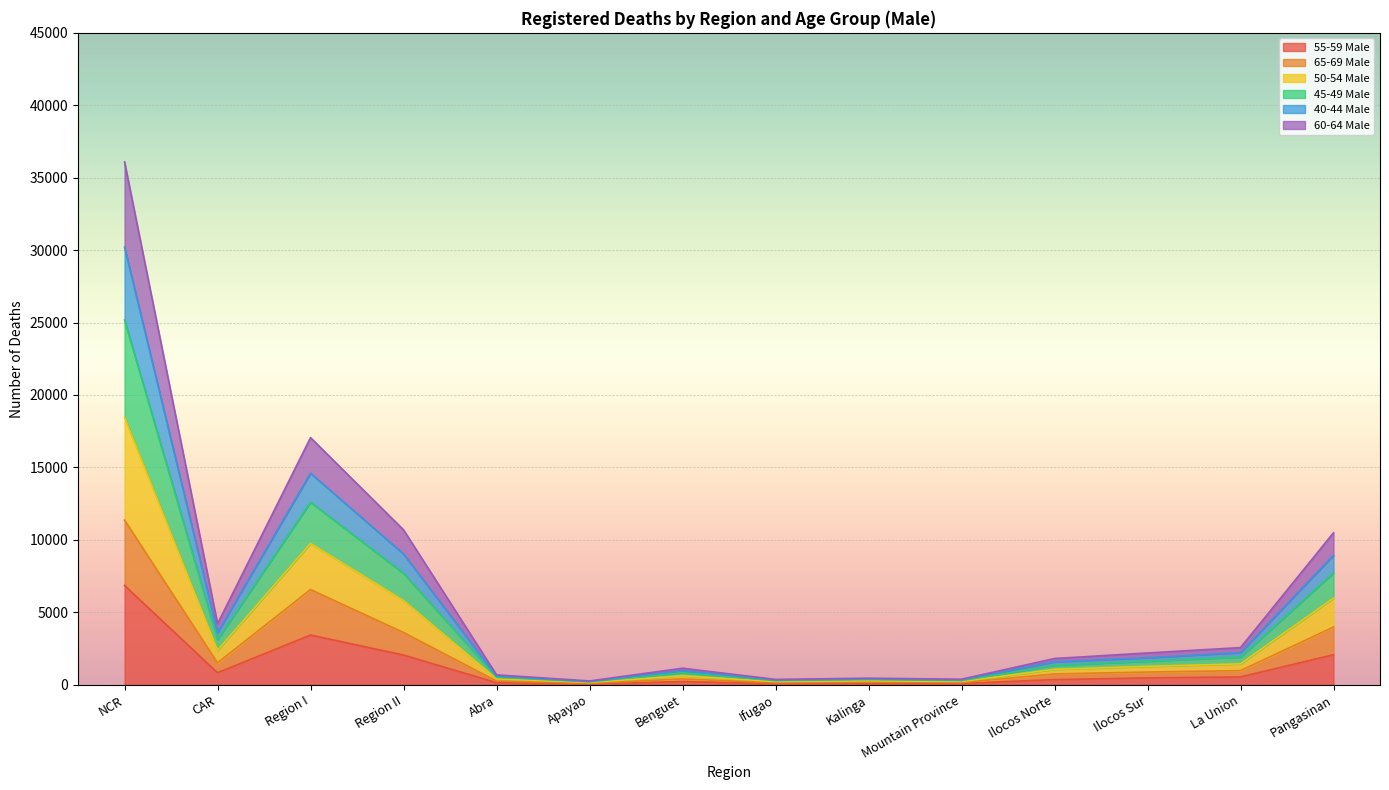

Is it true that 55-59 Male equals 3429 at Region I?

True